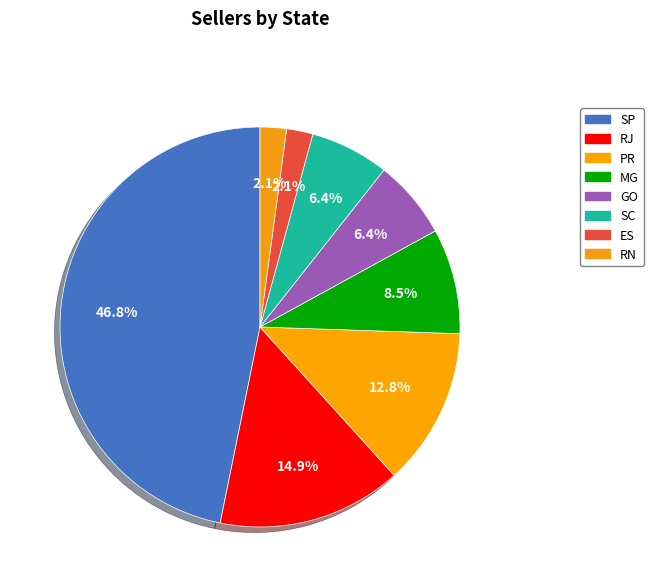

What is the change in value from SC to ES?

-2